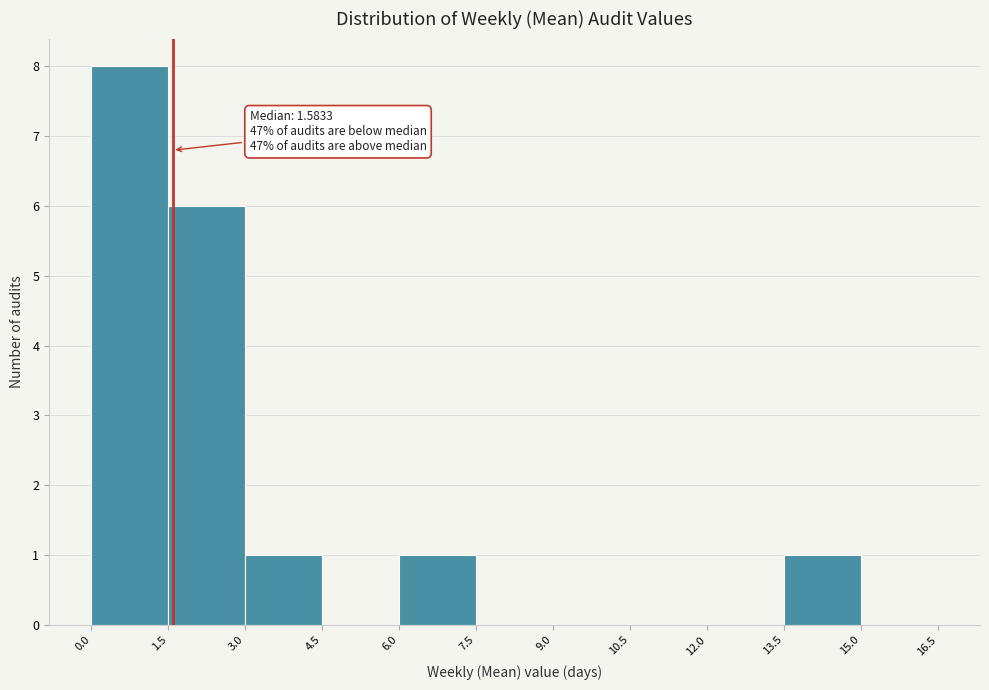

Which range on the x-axis has the tallest bar?

0.0 to 1.5